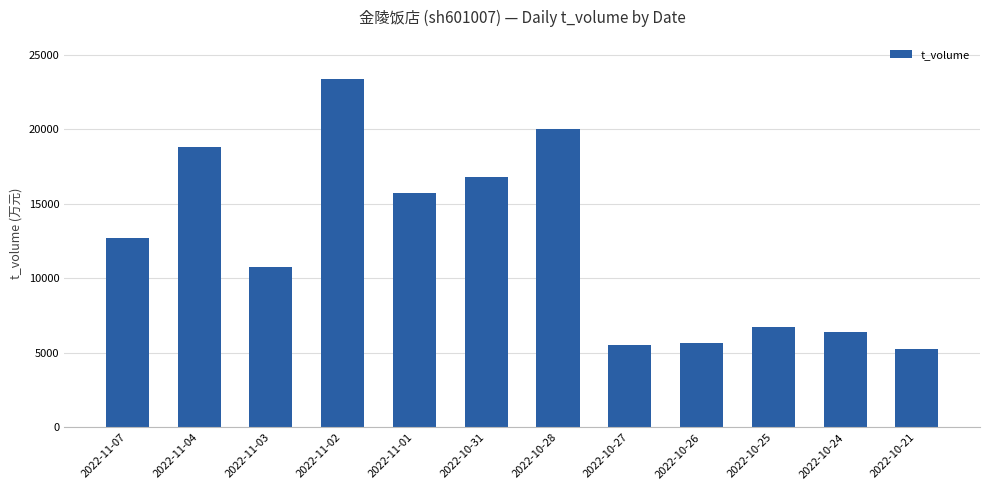

What is the smallest value displayed?

5293